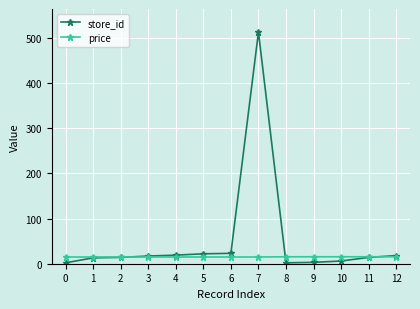

What is the difference between the maximum and minimum values in the price series?

0.5